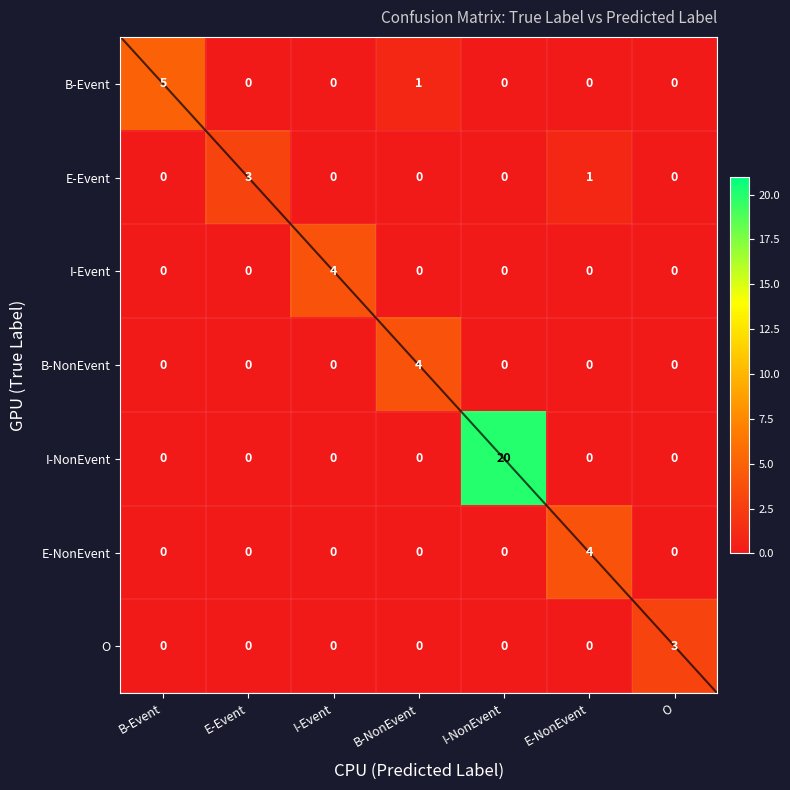

What is the difference between the maximum and minimum values in the I-Event series?

4